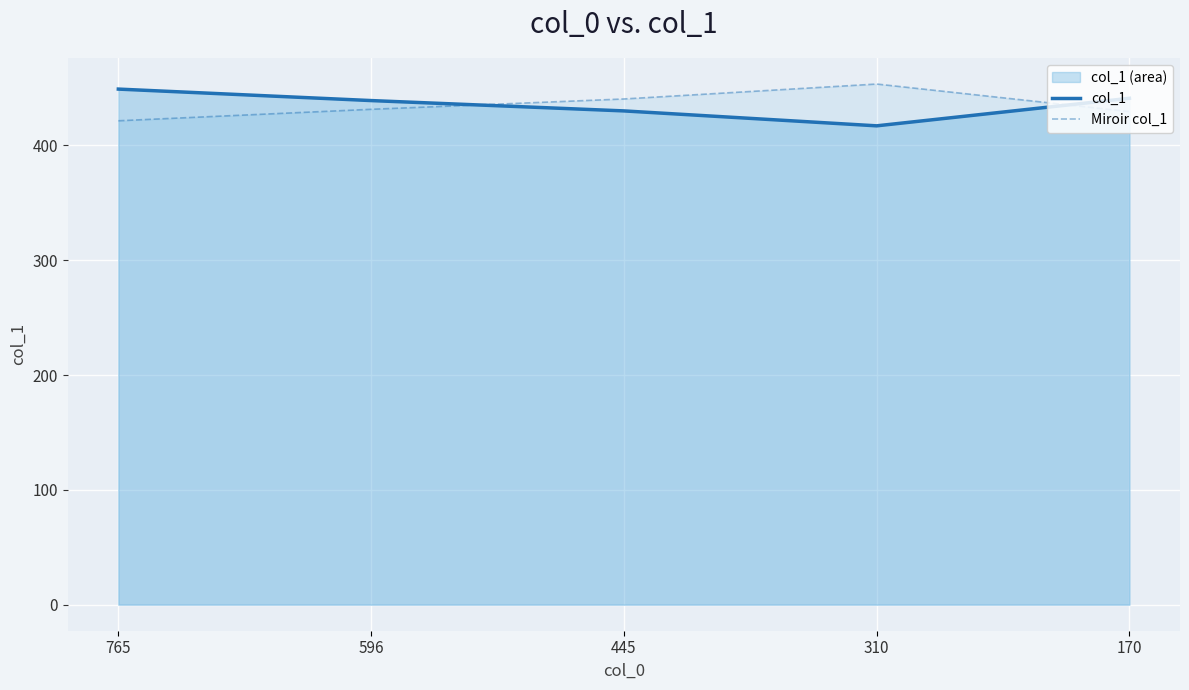

Which category has the lowest value in the col_1 series?

310